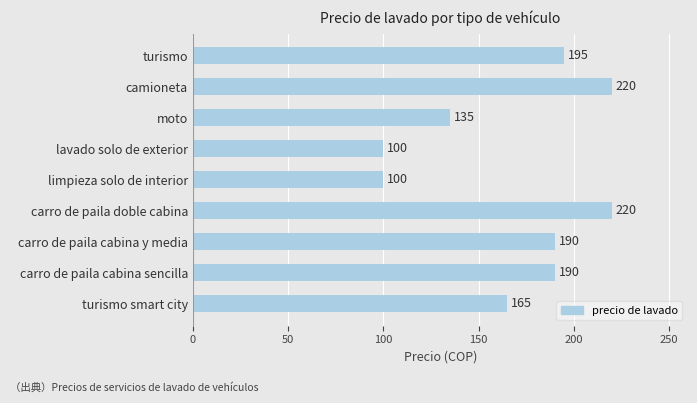

What is the average value?

168